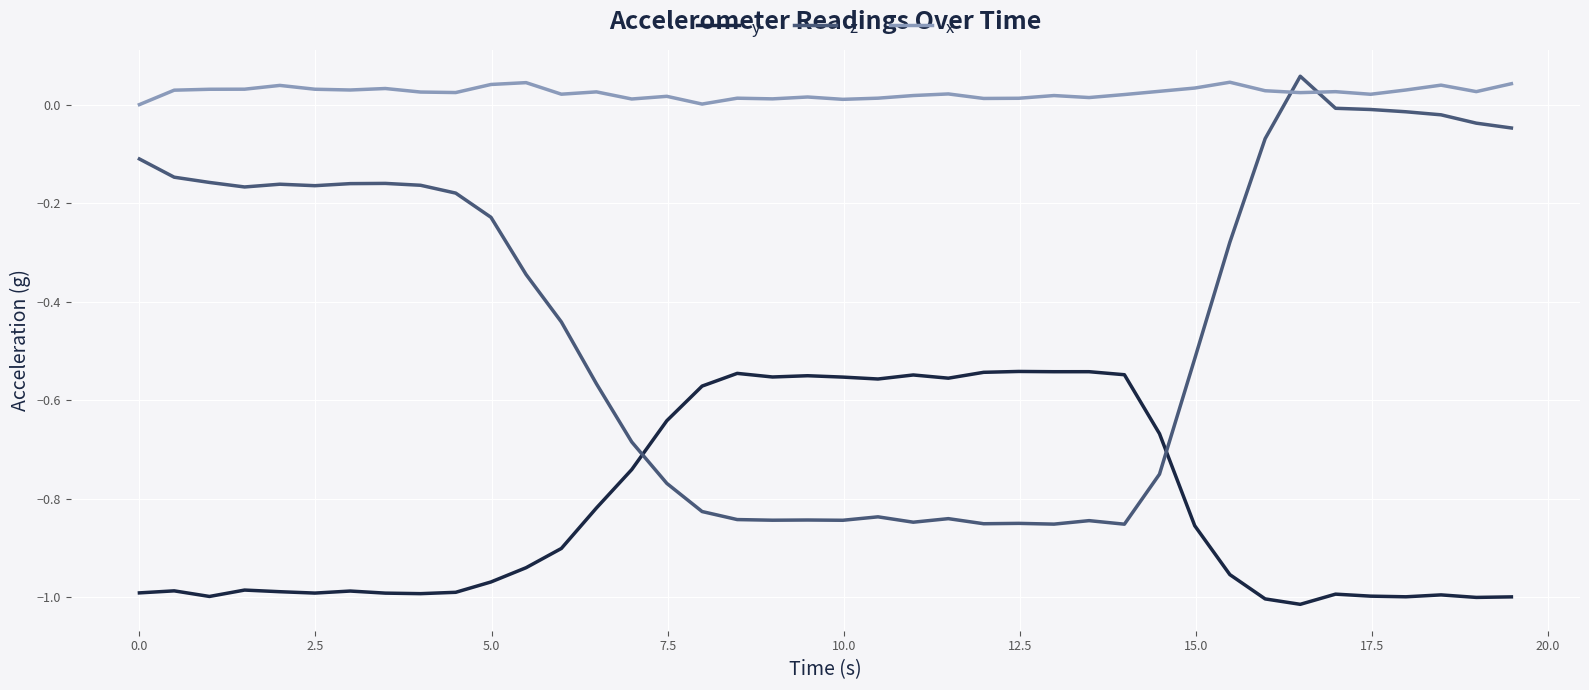

Rank the series by their average value, from lowest to highest.

y, z, x